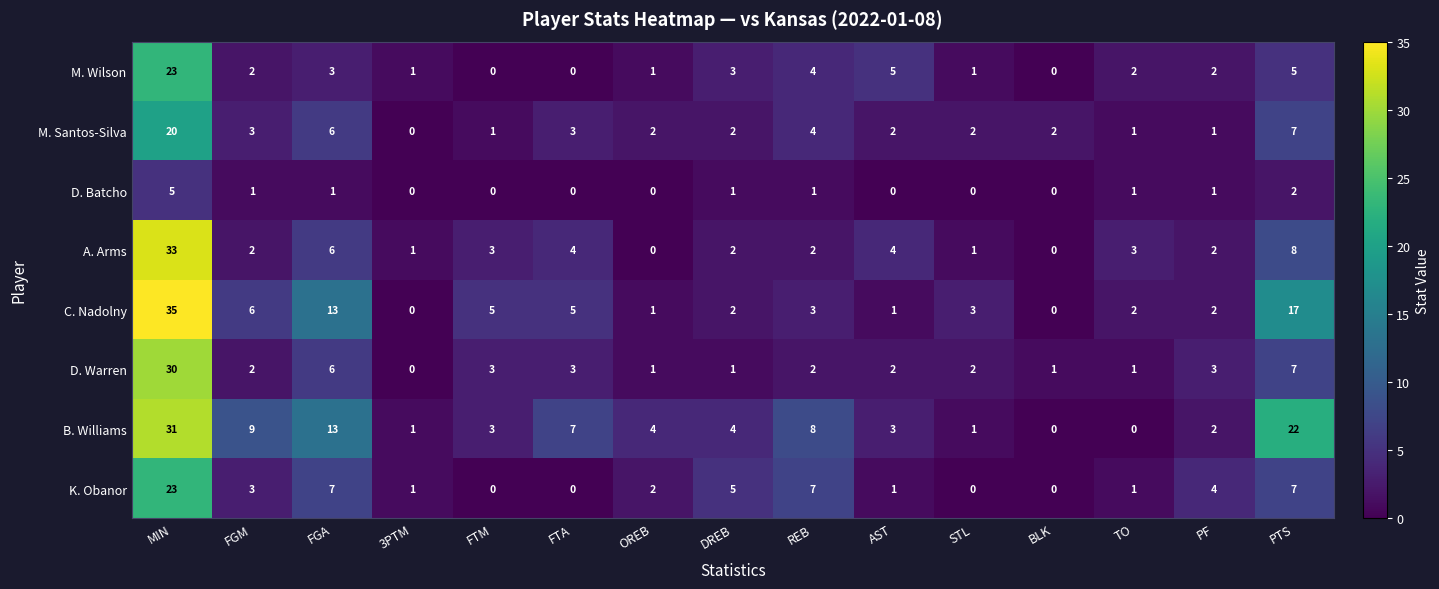

Between FTA and STL, which series saw the biggest shift?

B. Williams